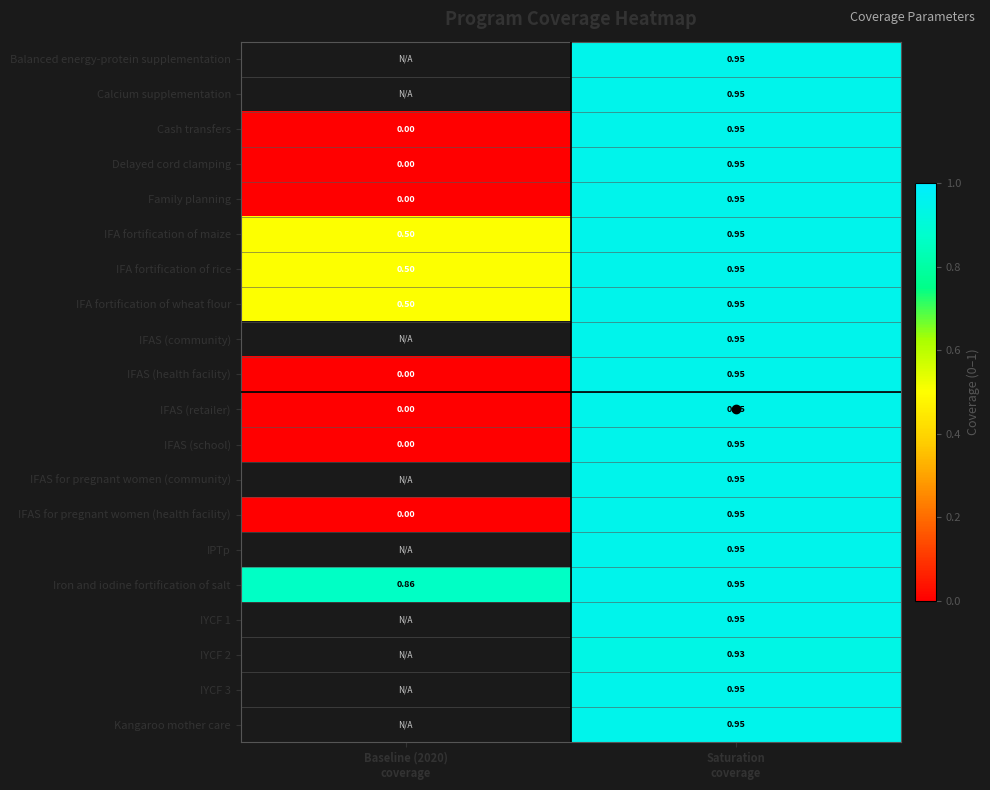

What is the approximate value of IFAS (health facility) at Saturation coverage?

0.9